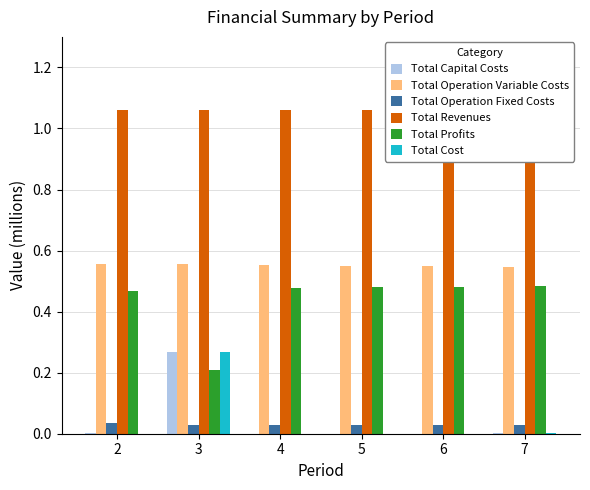

Reading right to left, transcribe all the data shown in this chart.

Total Capital Costs: 7=0.0	6=0.0	5=0.0	4=0.0	3=0.3	2=0.0
Total Operation Variable Costs: 7=0.5	6=0.5	5=0.6	4=0.6	3=0.6	2=0.6
Total Operation Fixed Costs: 7=0.0	6=0.0	5=0.0	4=0.0	3=0.0	2=0.0
Total Revenues: 7=1.1	6=1.1	5=1.1	4=1.1	3=1.1	2=1.1
Total Profits: 7=0.5	6=0.5	5=0.5	4=0.5	3=0.2	2=0.5
Total Cost: 7=0.0	6=0.0	5=0.0	4=0.0	3=0.3	2=0.0